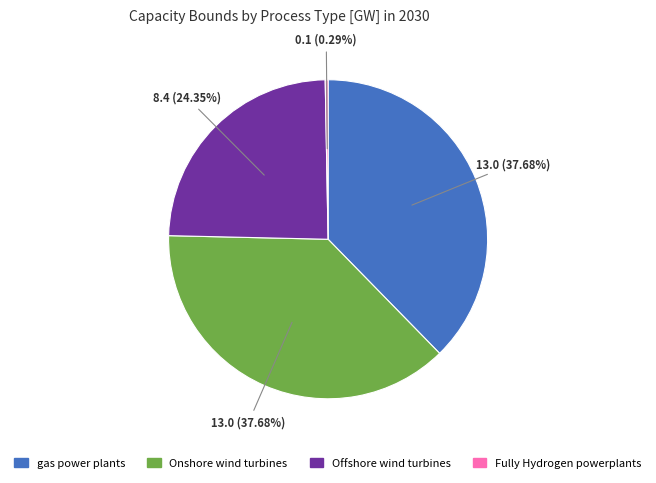

What is the smallest slice in the pie chart?

Fully Hydrogen powerplants